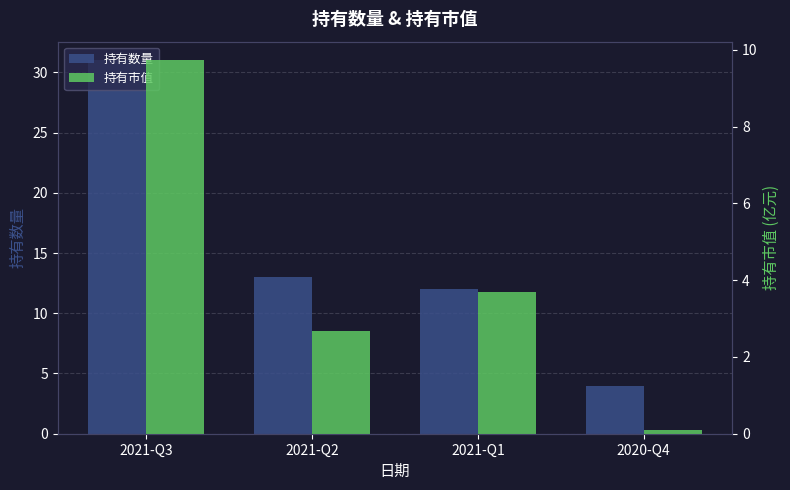

Rank the series by their maximum value, from lowest to highest.

持有市值, 持有数量